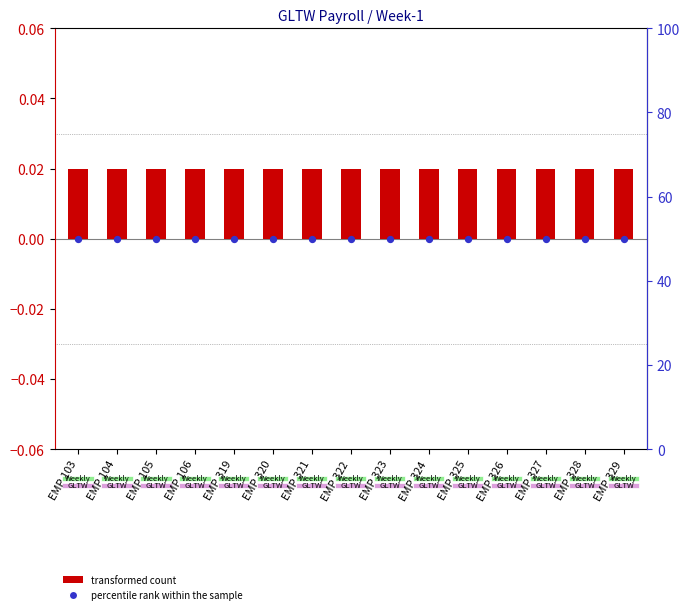

Which series has the widest spread of Y values?

transformed count